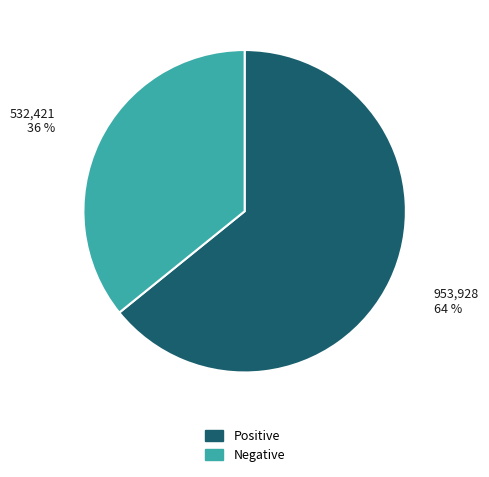

True or false: Negative accounts for 43% of the total.

False